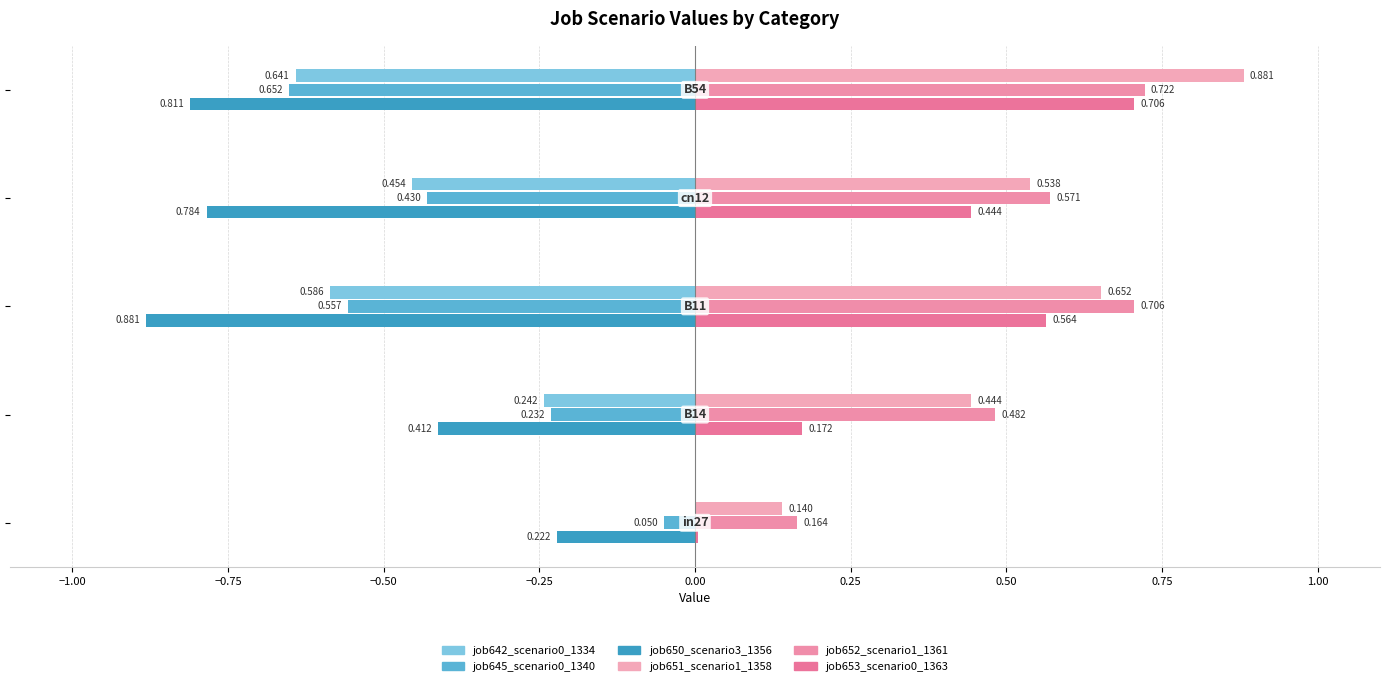

How many categories are shown in the chart?

5